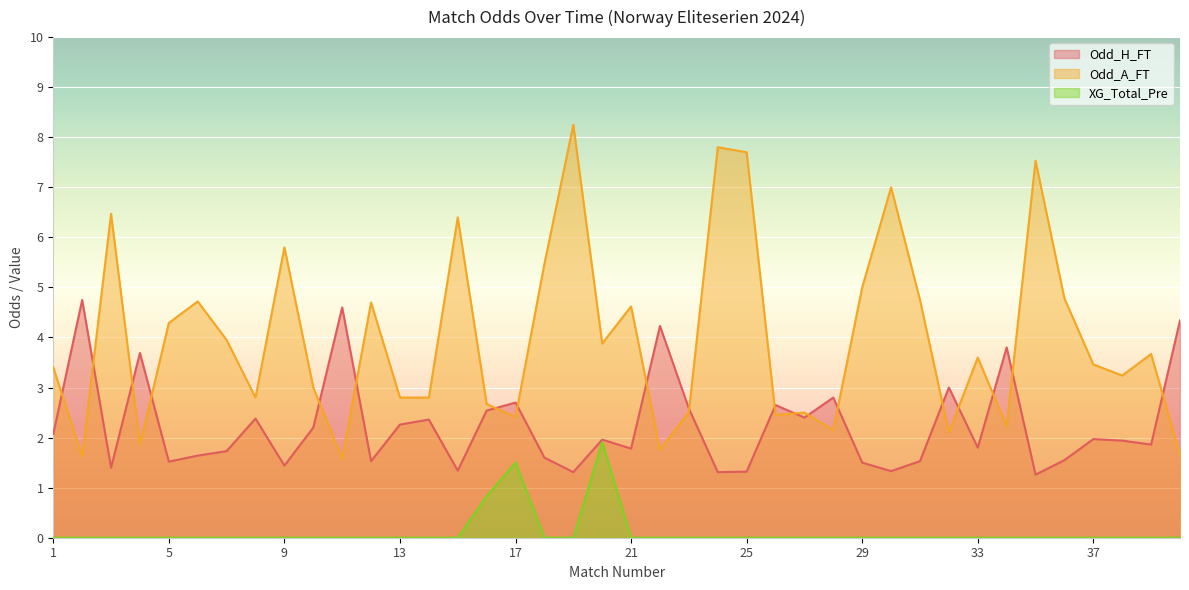

Reading left to right, transcribe all the data shown in this chart.

Odd_H_FT: 2.1	4.8	1.4	3.7	1.5	1.6	1.7	2.4	1.4	2.2	4.6	1.5	2.3	2.4	1.3	2.5	2.7	1.6	1.3	2.0	1.8	4.2	2.6	1.3	1.3	2.6	2.4	2.8	1.5	1.3	1.5	3.0	1.8	3.8	1.3	1.6	2.0	1.9	1.9	4.3
Odd_A_FT: 3.4	1.6	6.5	1.9	4.3	4.7	4.0	2.8	5.8	3.0	1.6	4.7	2.8	2.8	6.4	2.7	2.4	5.5	8.2	3.9	4.6	1.8	2.5	7.8	7.7	2.5	2.5	2.1	5.0	7.0	4.8	2.1	3.6	2.2	7.5	4.8	3.5	3.2	3.7	1.6
XG_Total_Pre: 0.0	0.0	0.0	0.0	0.0	0.0	0.0	0.0	0.0	0.0	0.0	0.0	0.0	0.0	0.0	0.8	1.5	0.0	0.0	1.9	0.0	0.0	0.0	0.0	0.0	0.0	0.0	0.0	0.0	0.0	0.0	0.0	0.0	0.0	0.0	0.0	0.0	0.0	0.0	0.0